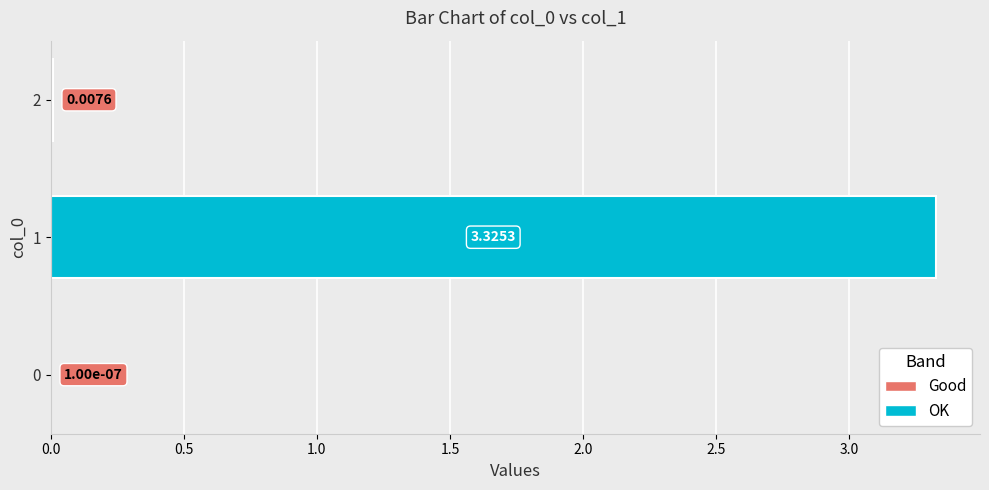

At which category does the chart reach its peak across all series?

1